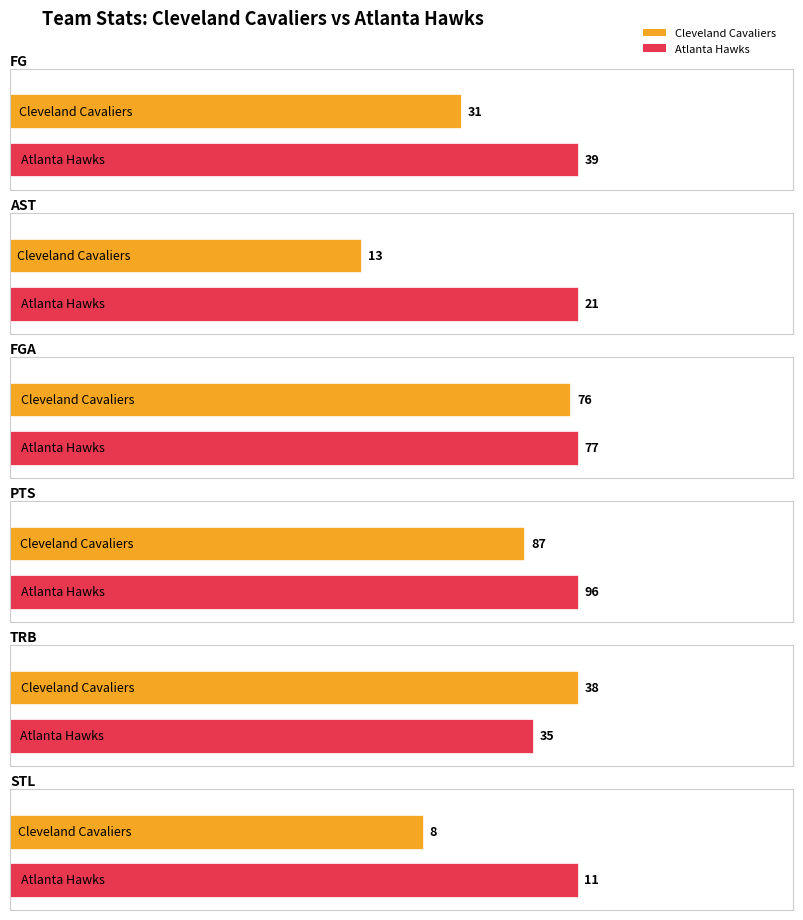

Where is PTS nearest to the value 91?

Cleveland Cavaliers